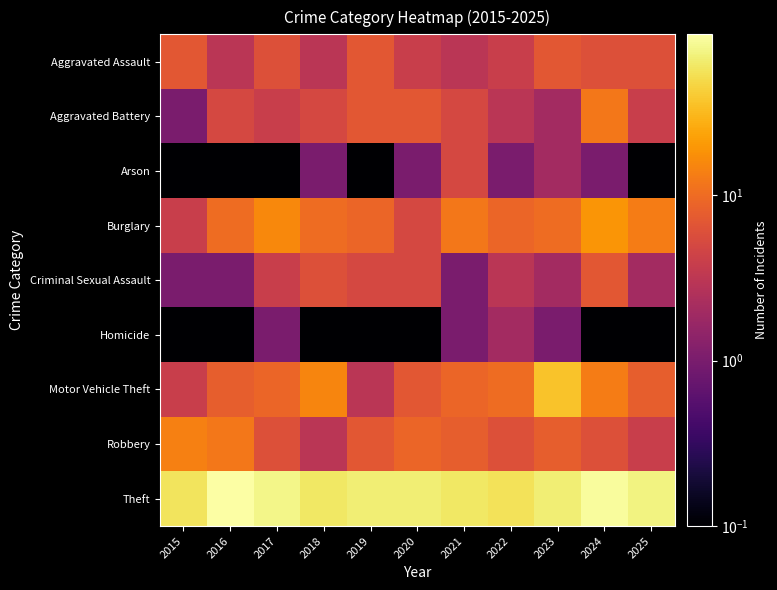

Reading left to right, what are all the values shown in this chart?

Aggravated Assault: 2015=7.0	2016=3.0	2017=6.0	2018=3.0	2019=7.0	2020=4.0	2021=3.0	2022=4.0	2023=7.0	2024=6.0	2025=6.0
Aggravated Battery: 2015=1.0	2016=5.0	2017=4.0	2018=5.0	2019=7.0	2020=7.0	2021=5.0	2022=3.0	2023=2.0	2024=12.0	2025=4.0
Arson: 2015=0.1	2016=0.1	2017=0.1	2018=1.0	2019=0.1	2020=1.0	2021=5.0	2022=1.0	2023=2.0	2024=1.0	2025=0.1
Burglary: 2015=4.0	2016=10.0	2017=16.0	2018=10.0	2019=9.0	2020=5.0	2021=12.0	2022=9.0	2023=10.0	2024=19.0	2025=13.0
Criminal Sexual Assault: 2015=1.0	2016=1.0	2017=4.0	2018=6.0	2019=5.0	2020=5.0	2021=1.0	2022=3.0	2023=2.0	2024=7.0	2025=2.0
Homicide: 2015=0.1	2016=0.1	2017=1.0	2018=0.1	2019=0.1	2020=0.1	2021=1.0	2022=2.0	2023=1.0	2024=0.1	2025=0.1
Motor Vehicle Theft: 2015=4.0	2016=8.0	2017=9.0	2018=15.0	2019=3.0	2020=7.0	2021=9.0	2022=10.0	2023=36.0	2024=13.0	2025=8.0
Robbery: 2015=14.0	2016=12.0	2017=6.0	2018=3.0	2019=7.0	2020=9.0	2021=8.0	2022=6.0	2023=8.0	2024=6.0	2025=4.0
Theft: 2015=58.0	2016=94.0	2017=76.0	2018=60.0	2019=67.0	2020=67.0	2021=60.0	2022=56.0	2023=68.0	2024=87.0	2025=73.0